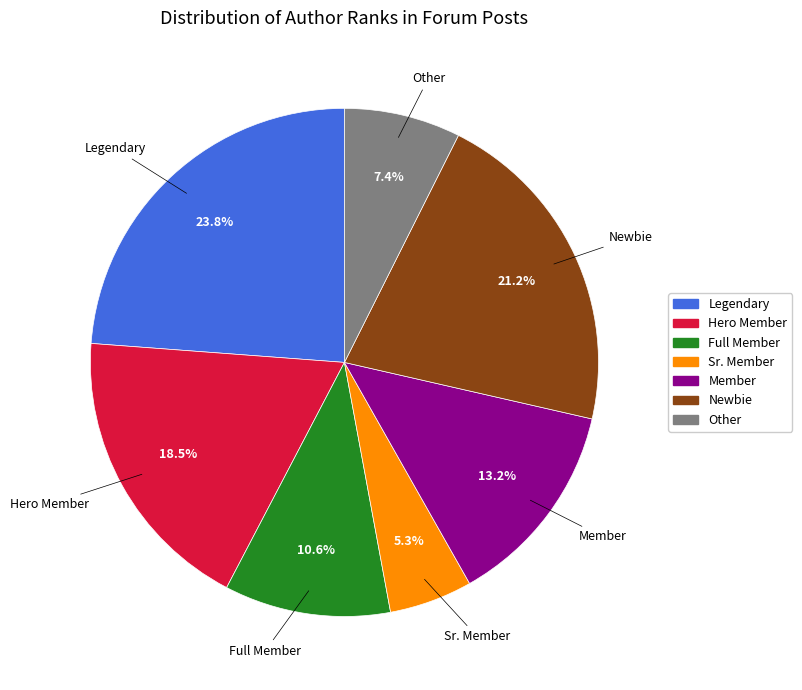

To the nearest percent, what percentage of the pie is Newbie?

21%